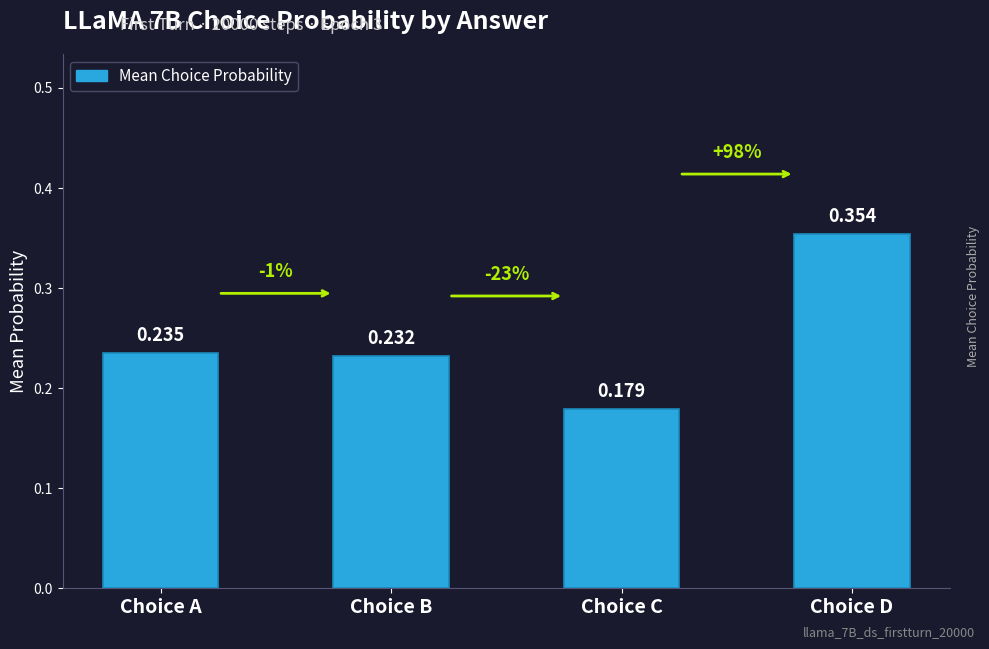

List the labels in order of value, largest first.

Choice D, Choice A, Choice B, Choice C